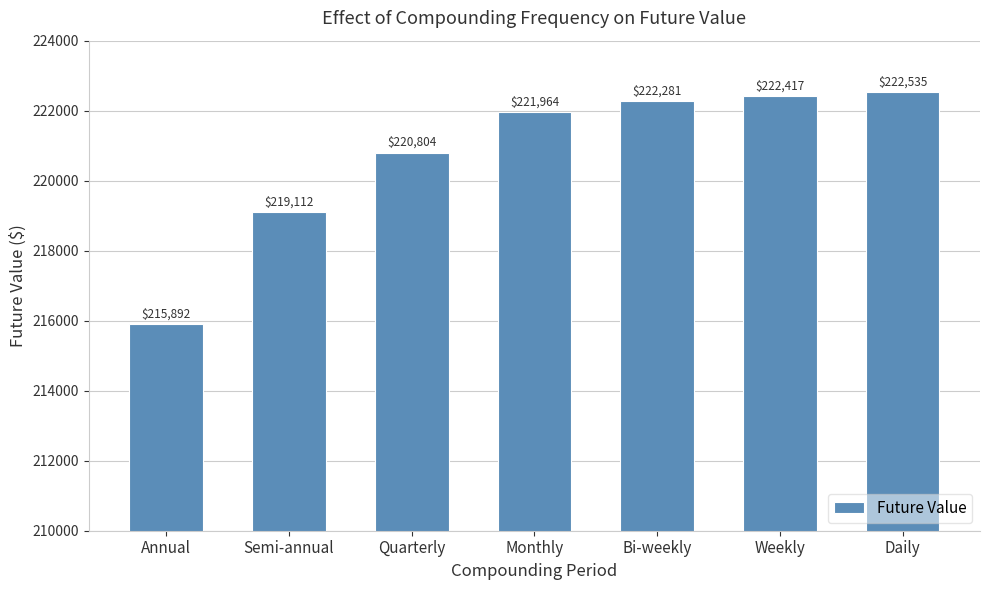

Count the number of data series in this chart.

1